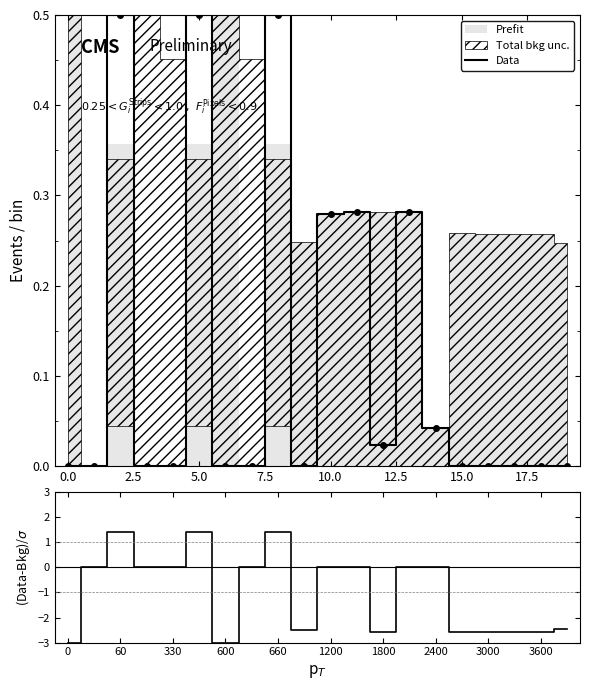

What is the maximum value shown in the chart?

1.4